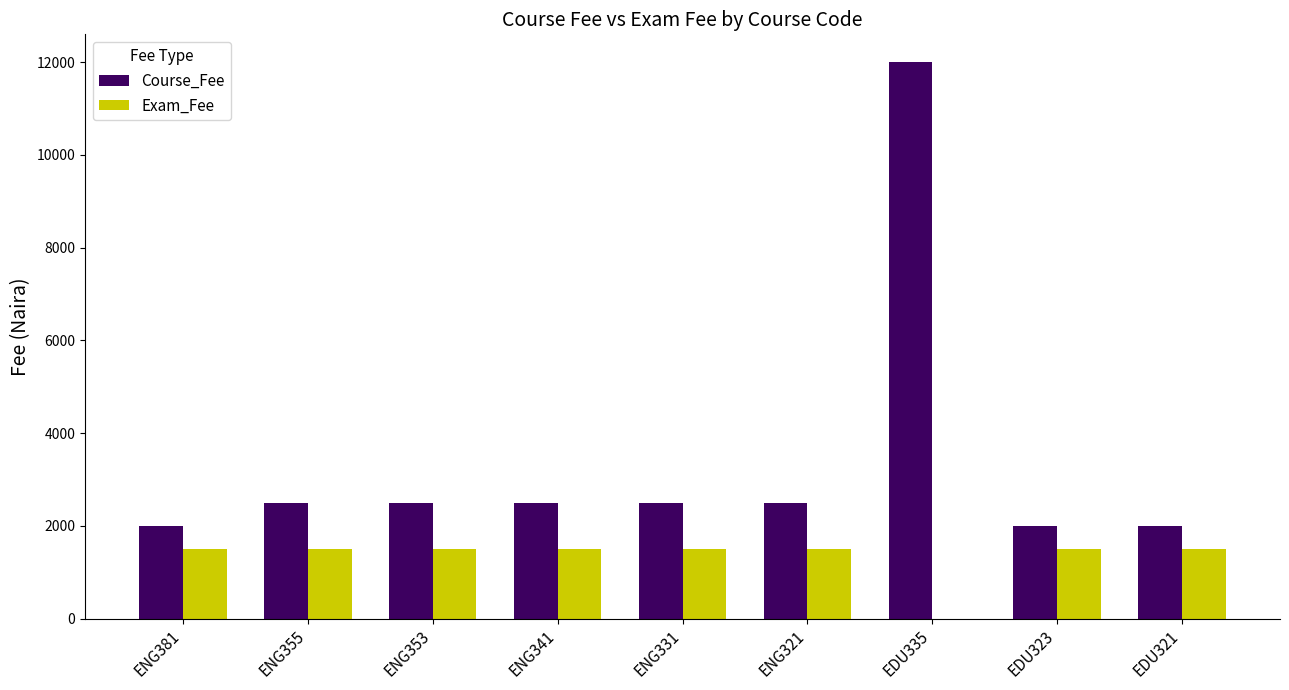

At which label does Course_Fee reach its peak?

EDU335